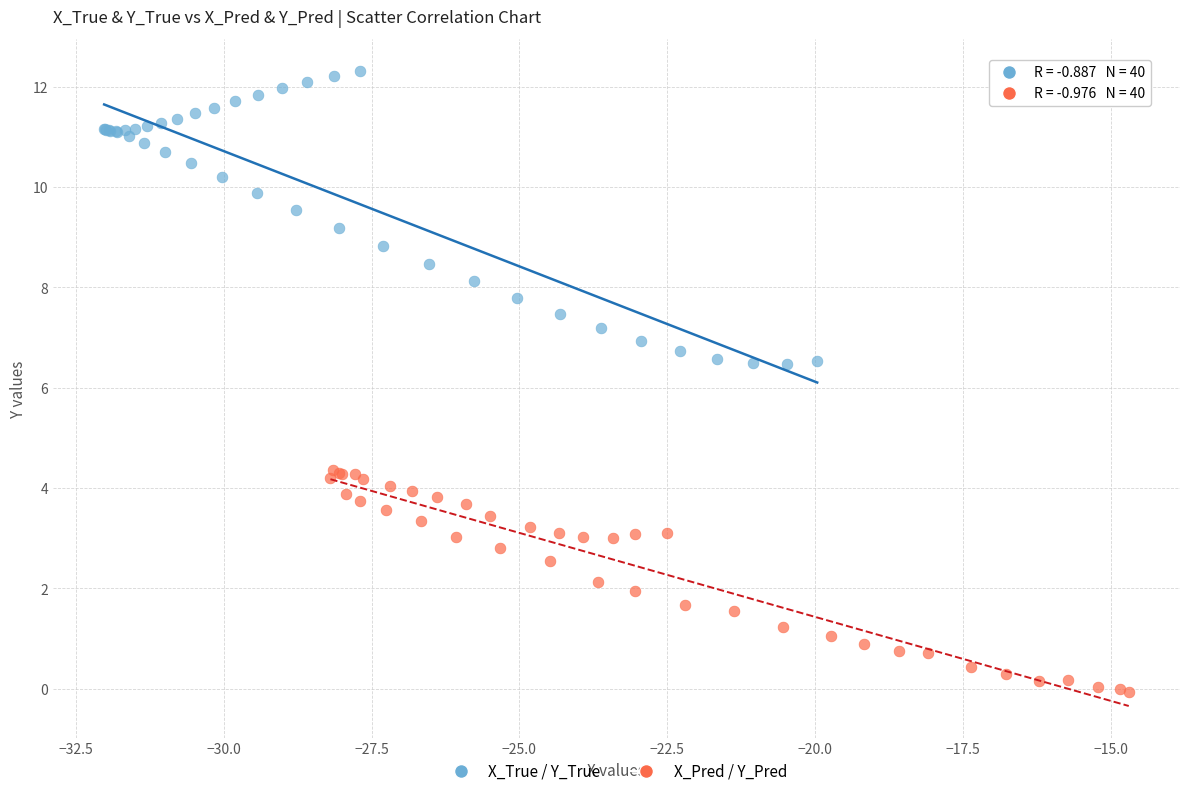

Which series reaches the minimum Y coordinate?

X_Pred / Y_Pred